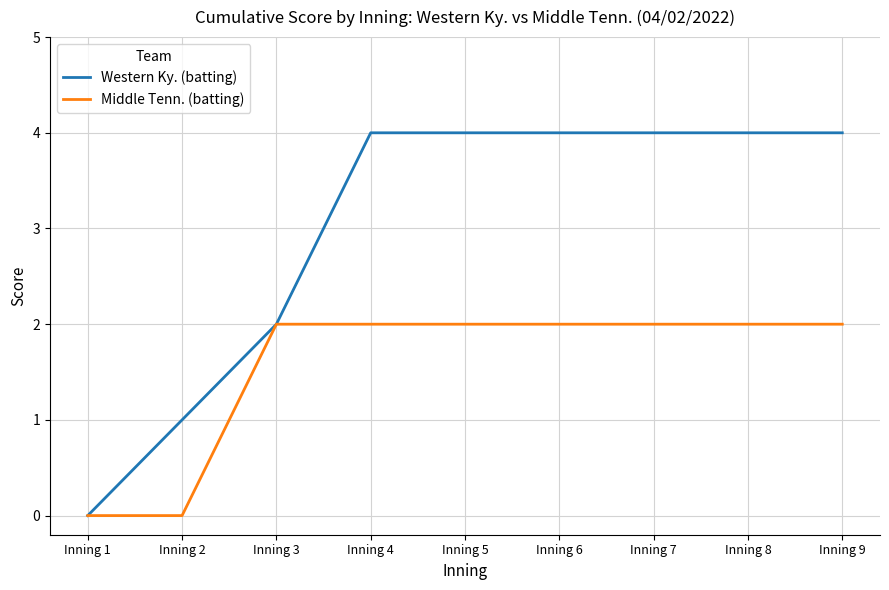

How many Middle Tenn. (batting) values are between 2 and 3?

7